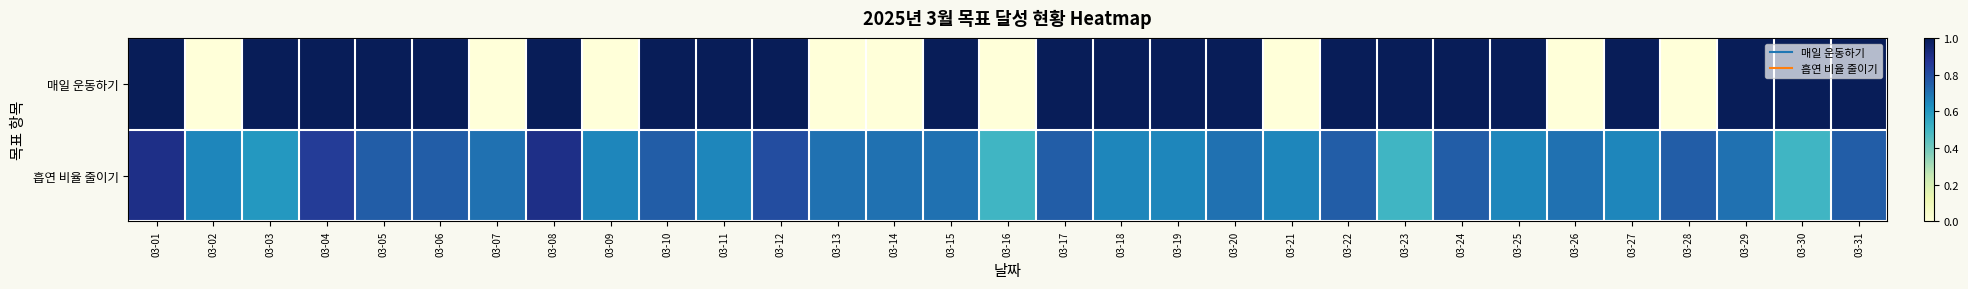

Which series has the widest spread of values?

매일 운동하기